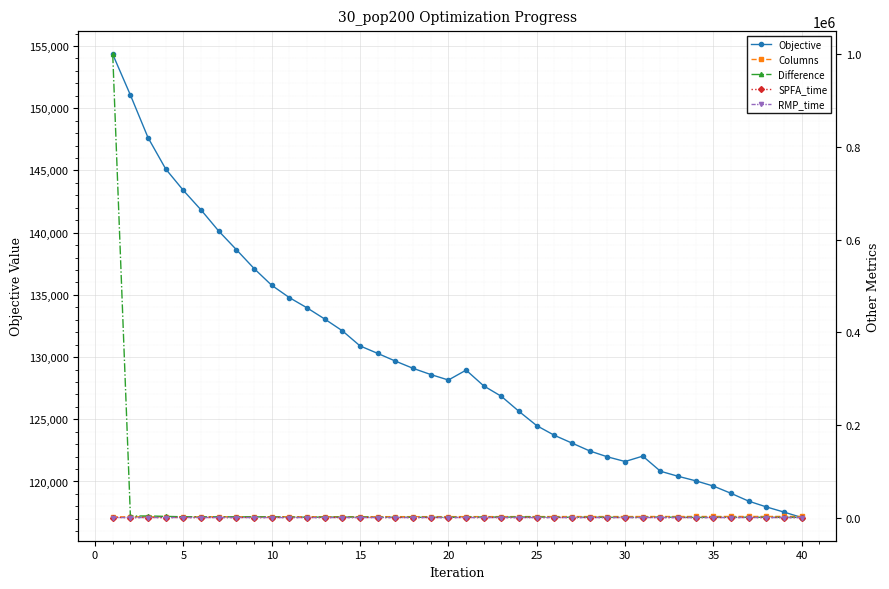

Is this an area chart (filled region under the line)?

No